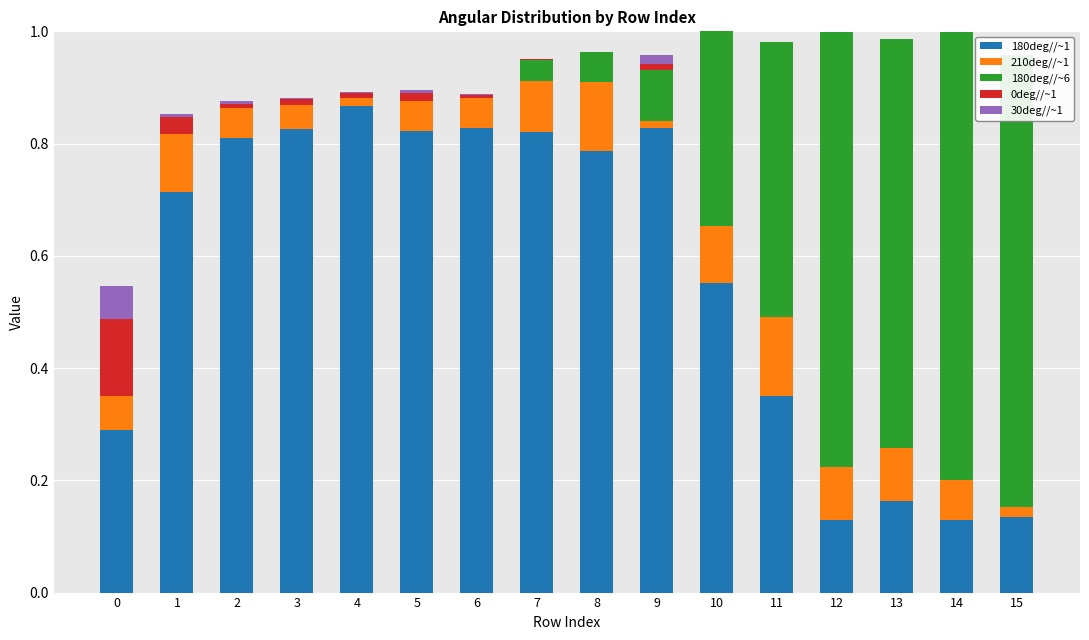

List the series in order of their peak value, lowest first.

30deg//~1, 0deg//~1, 210deg//~1, 180deg//~6, 180deg//~1